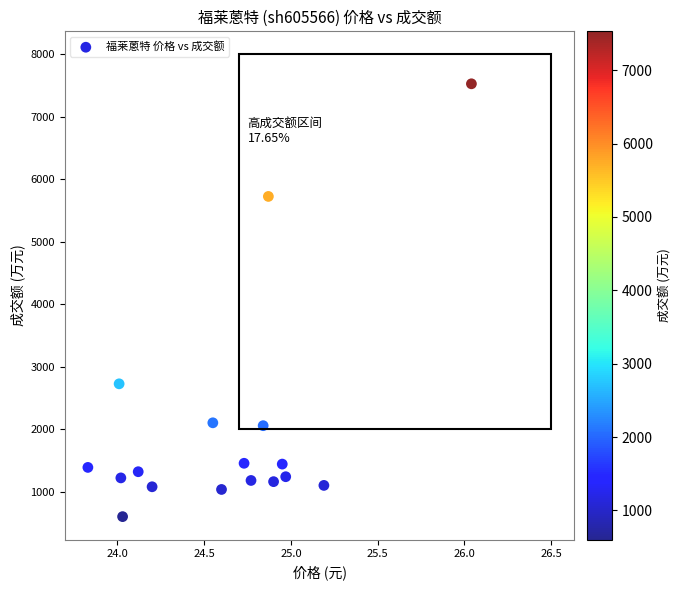

What is the range of Y values (max minus min)?

6929